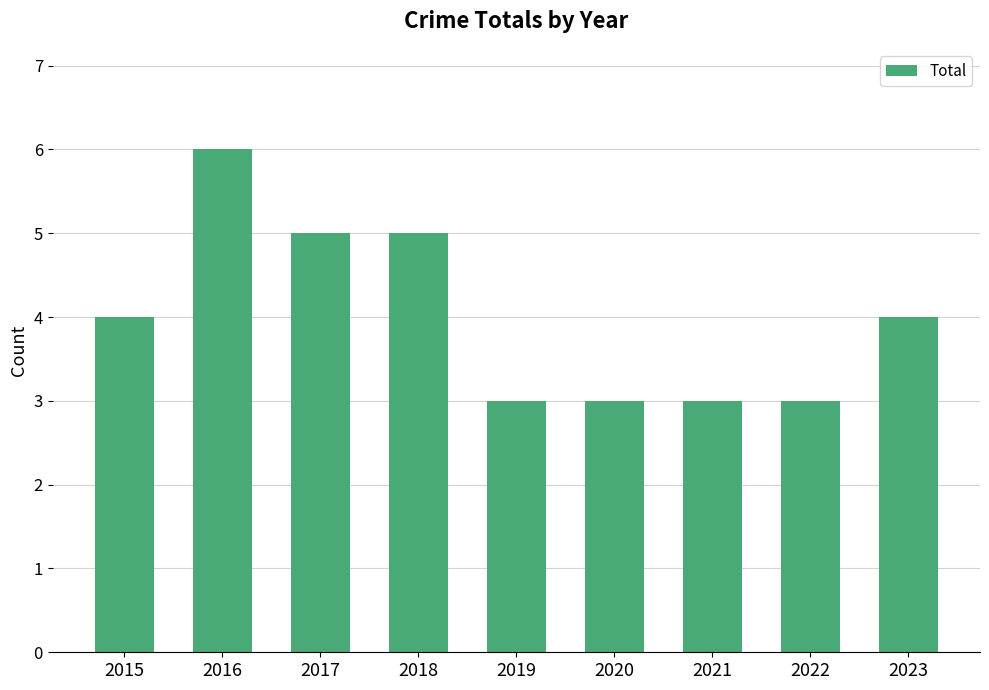

What is the smallest value displayed?

3